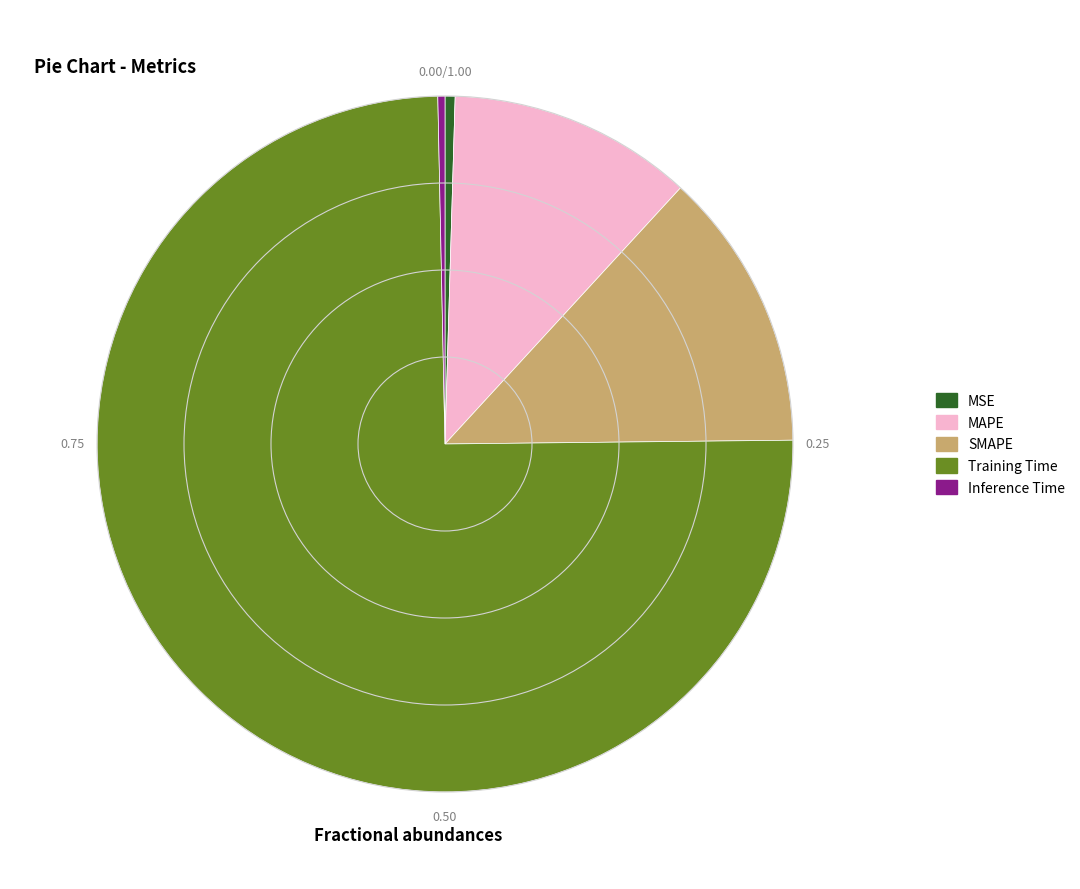

How many slices are in this pie chart?

5